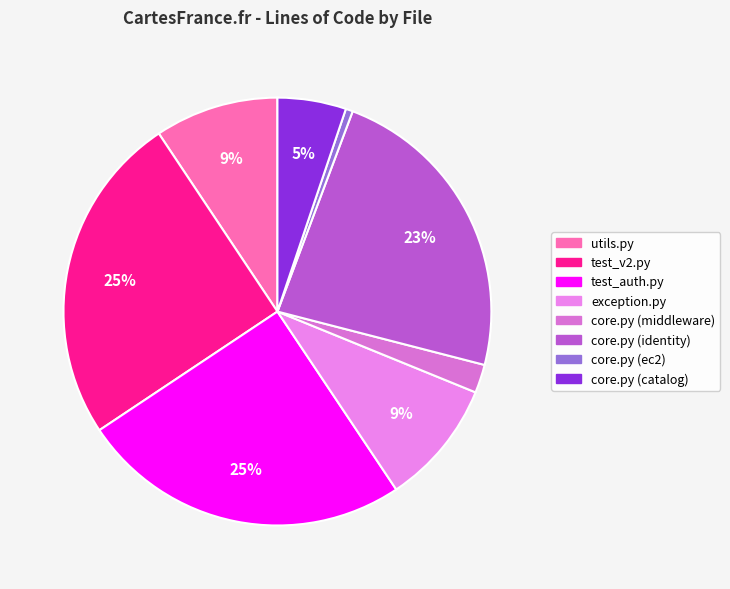

The core.py (catalog) slice represents 5% of the pie. True or false?

True